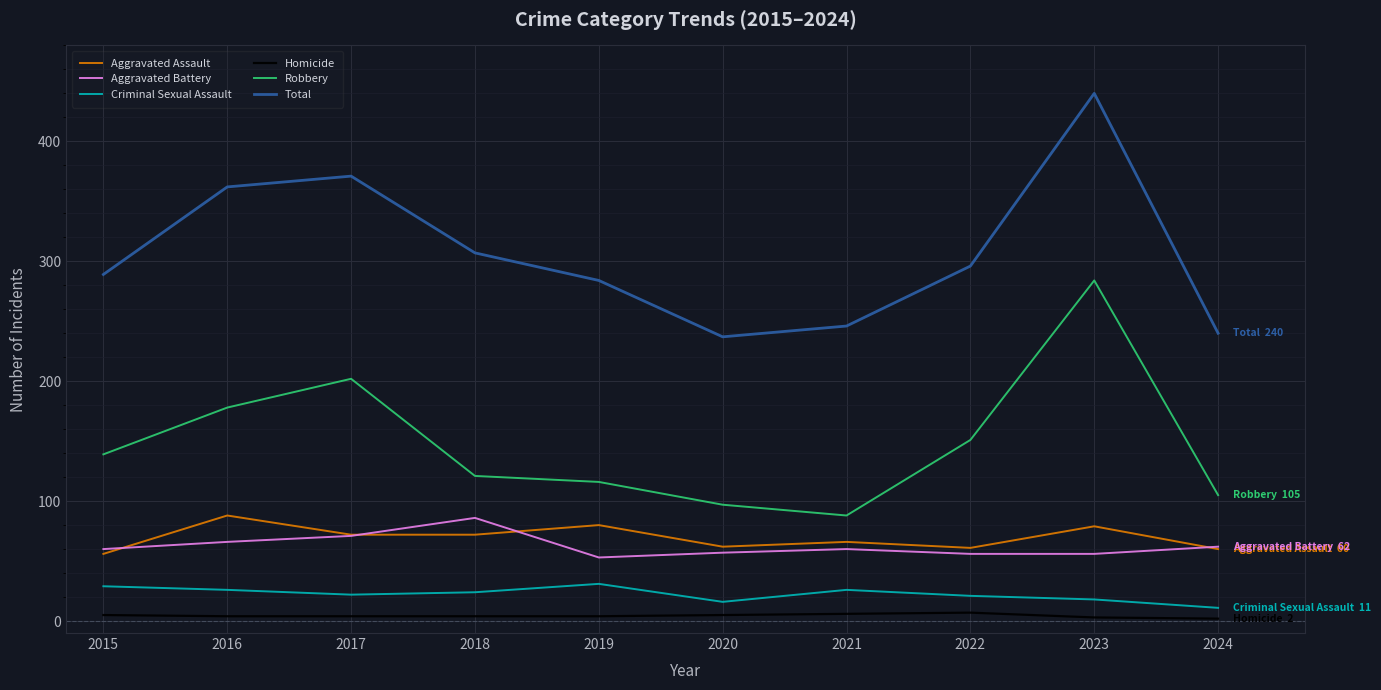

Which series changed the most between 2018 and 2020?

Total